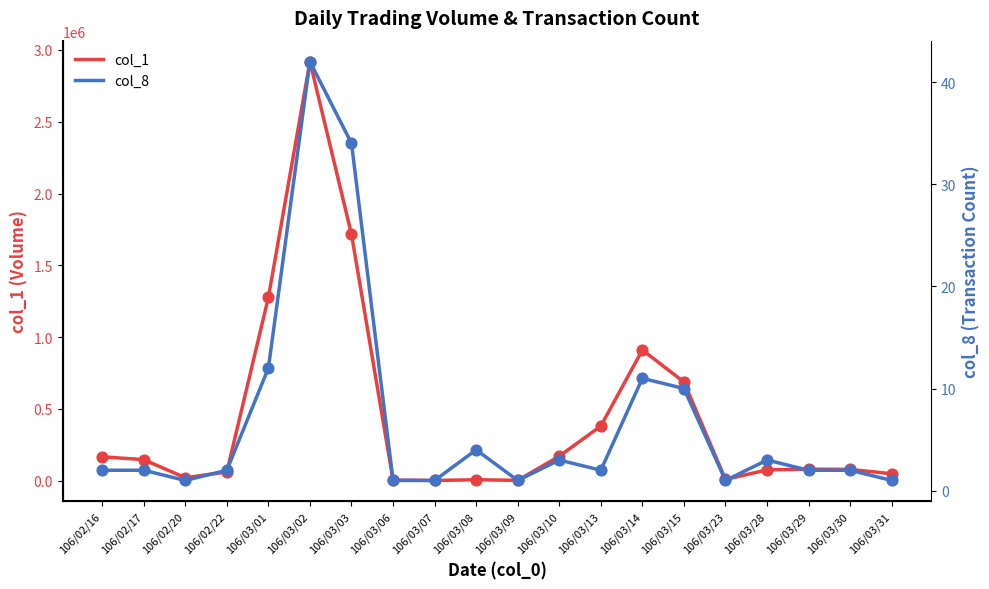

Which series has the widest spread of Y values?

col_1